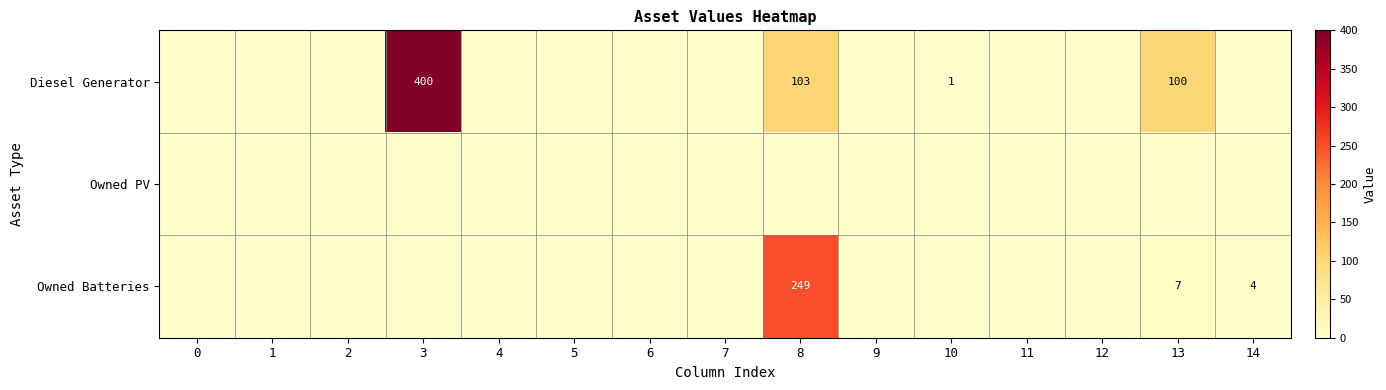

How many values in the Diesel Generator series exceed 0?

4